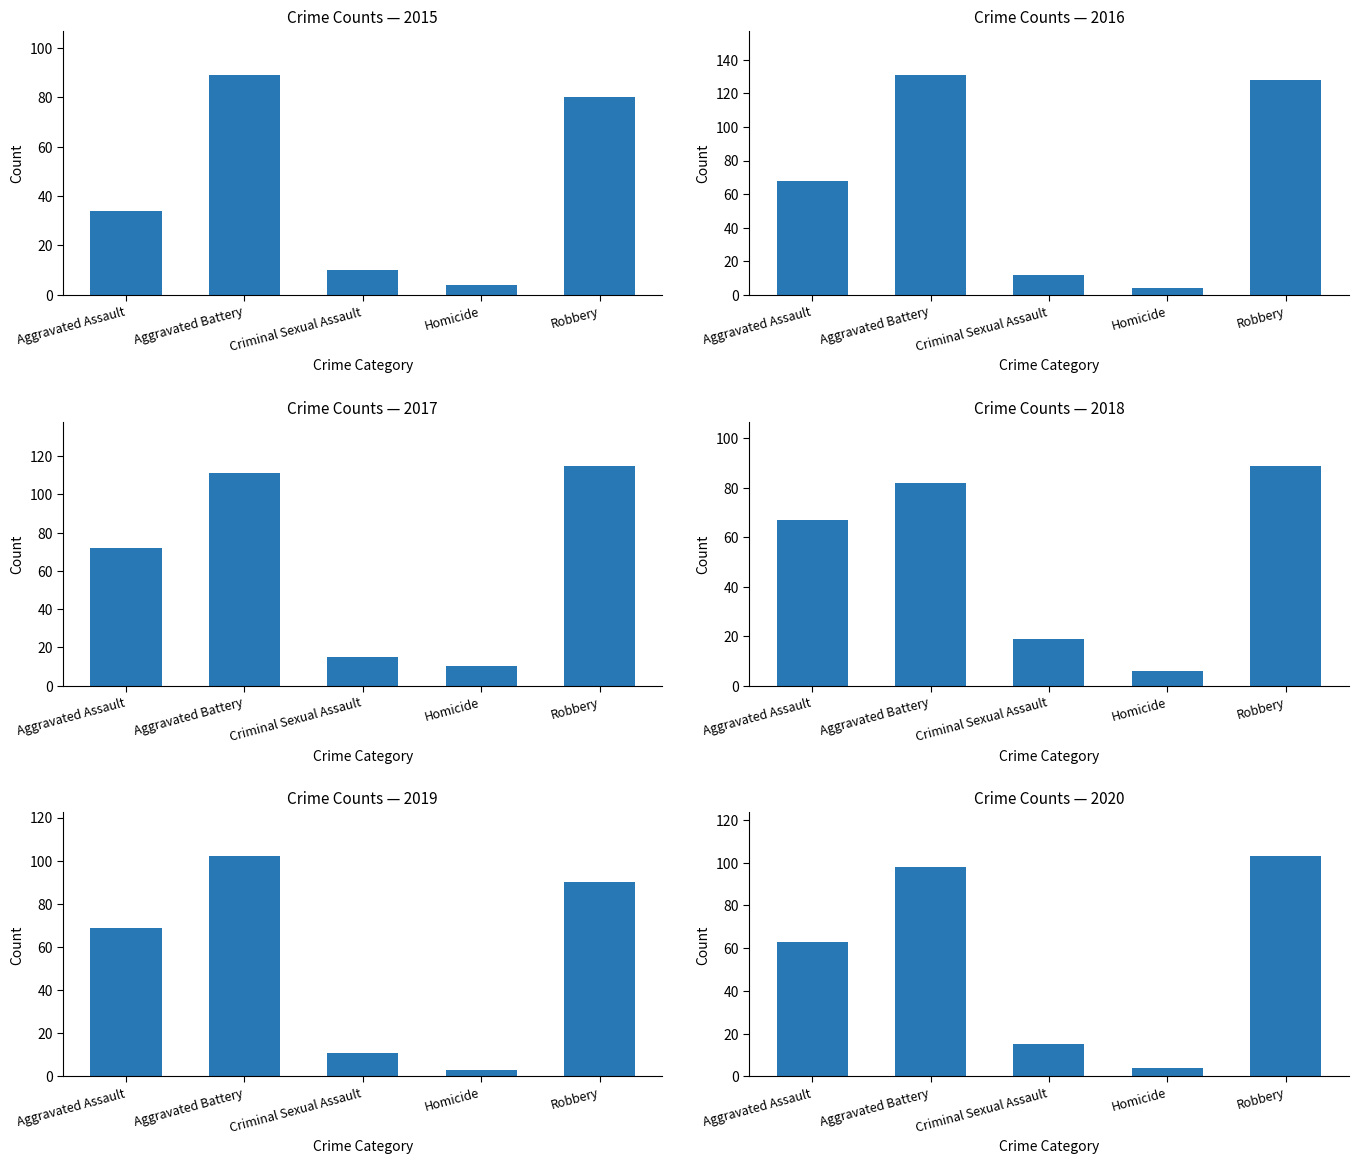

List the series in order of their peak value, lowest first.

2015, 2018, 2019, 2020, 2017, 2016